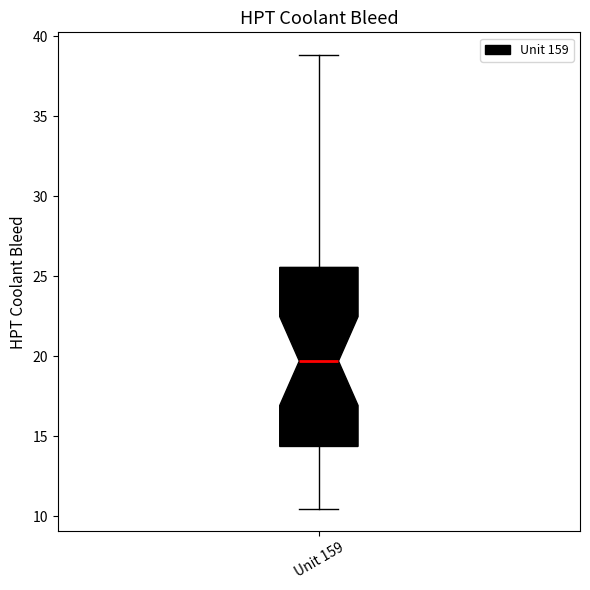

Transcribe this box plot: give where the median line is, the range the box spans, and where the two whiskers end, as read against the y-axis. The values are not printed on the chart, so give them approximately, as read against the axis.

median 19.5, box 14.5 to 25.5, whiskers 10.5 to 39.0